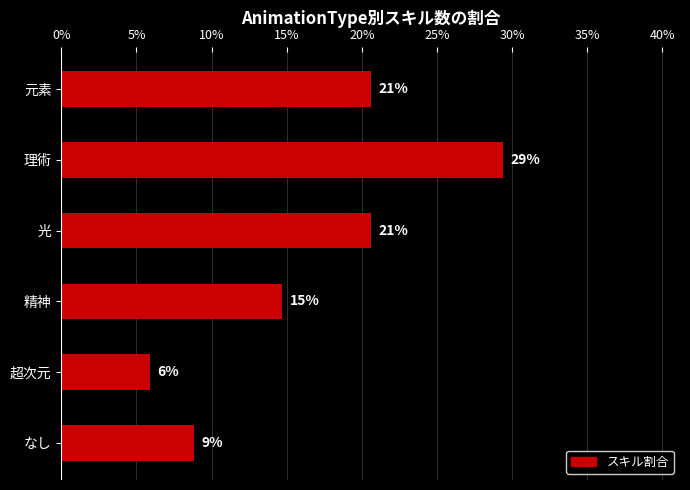

How many bars are there in total?

6